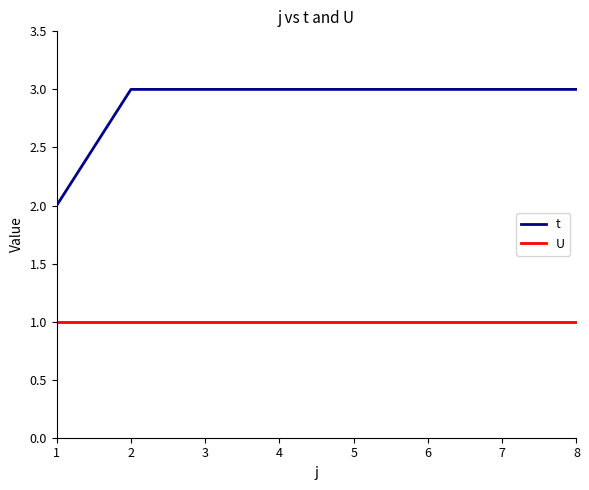

Rank the series at 8 from lowest to highest value.

U, t